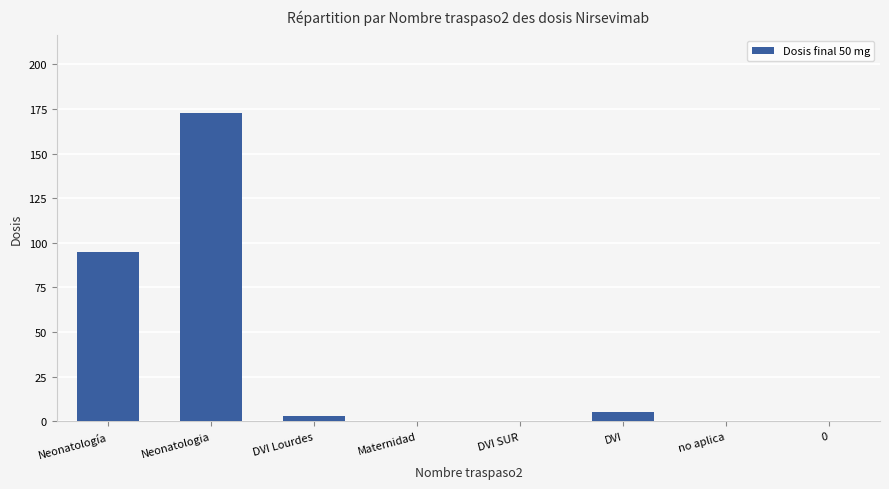

Are the bars grouped side by side (vs. stacked)?

No